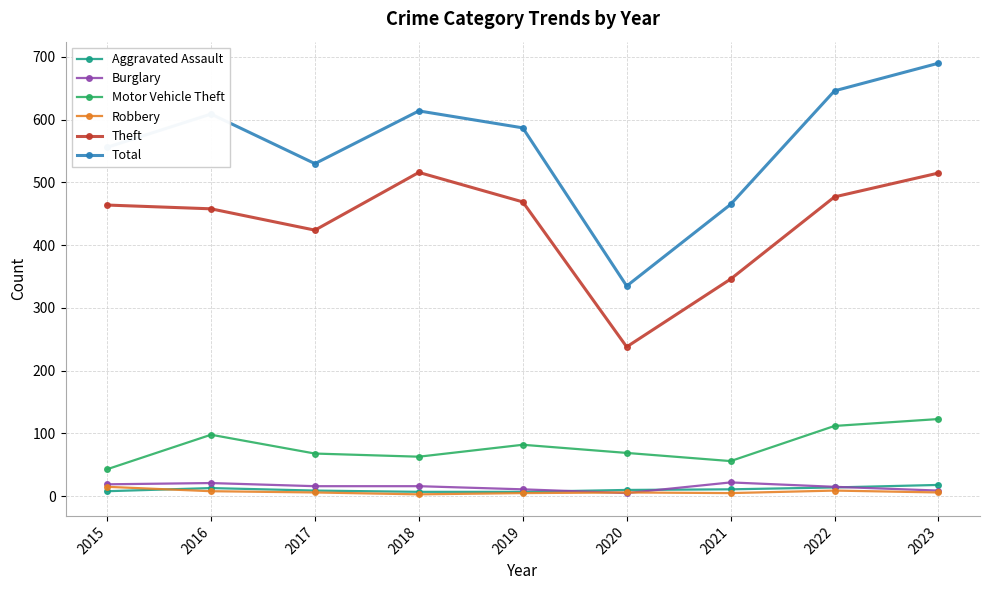

What is the lowest value of the Burglary series?

5